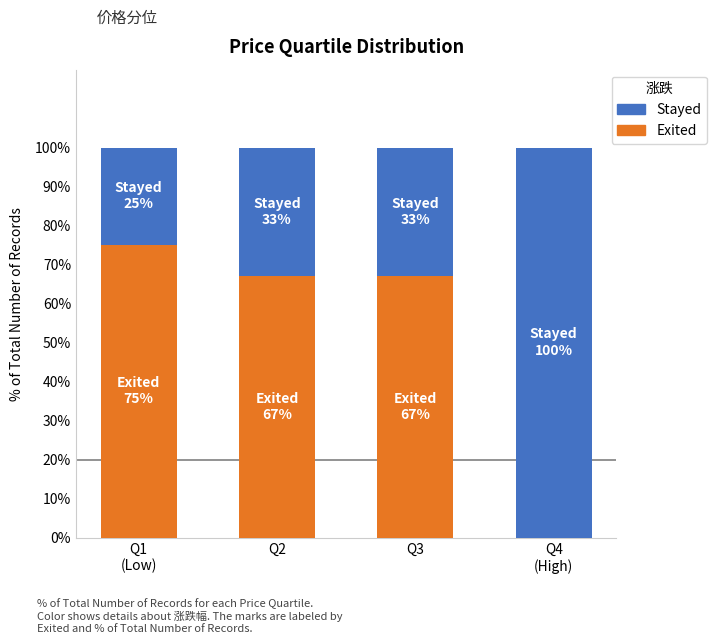

At which label does Exited reach its peak?

Q1
(Low)